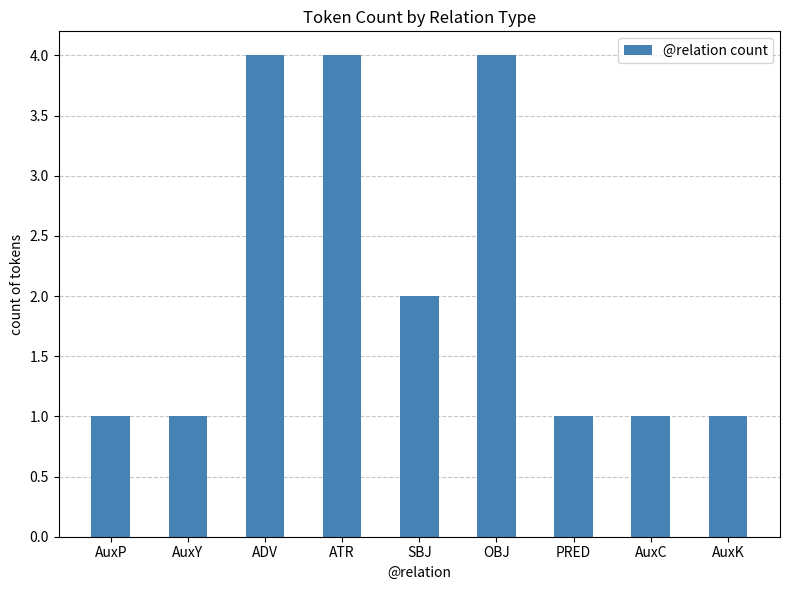

What is the difference between the maximum and minimum values?

3